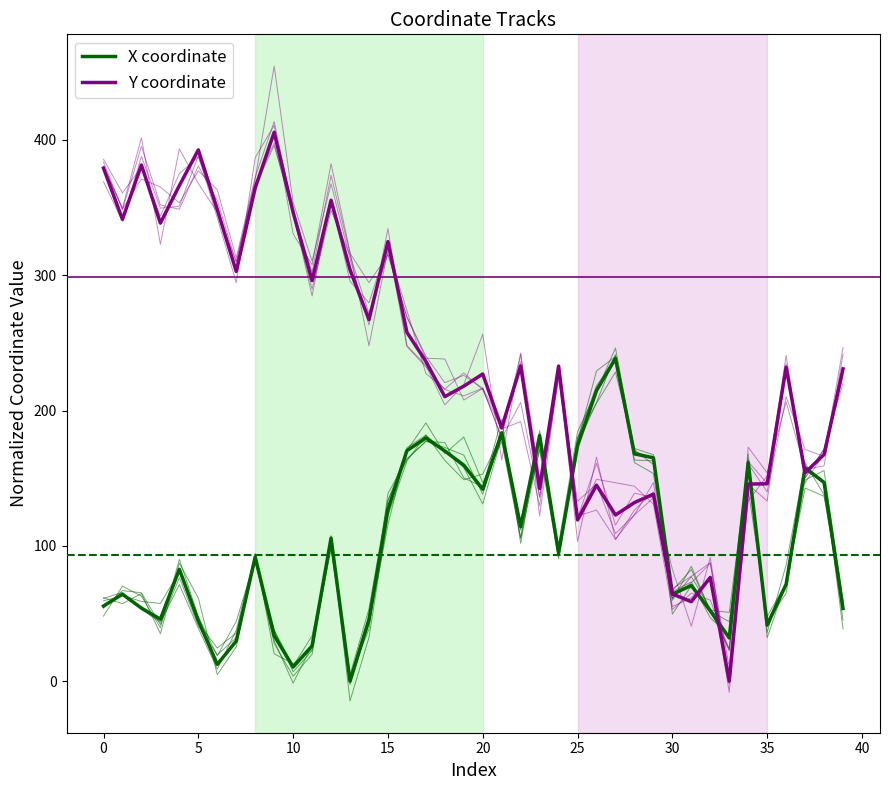

Which category has the lowest value in the X coordinate series?

13